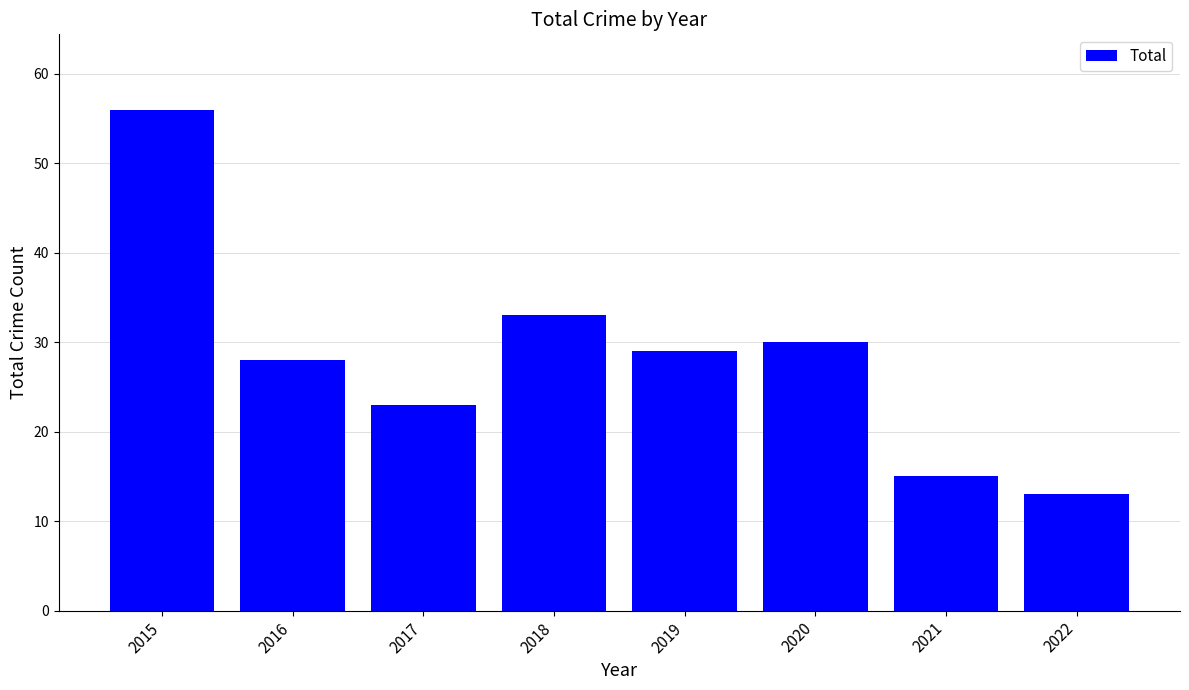

Approximately how many times larger is the value at 2018 compared to 2015?

0.6